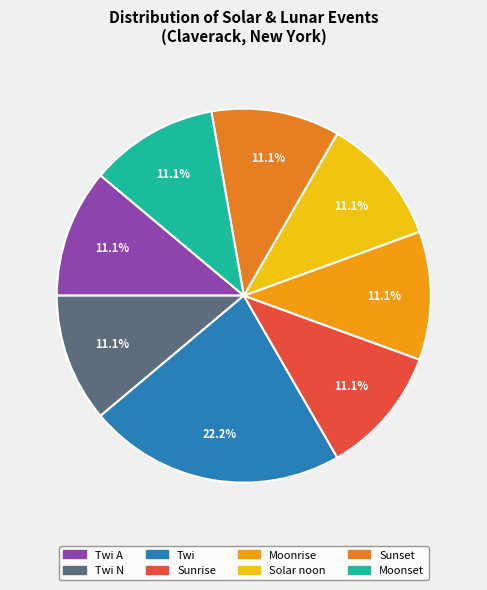

Does any single category account for the majority?

No